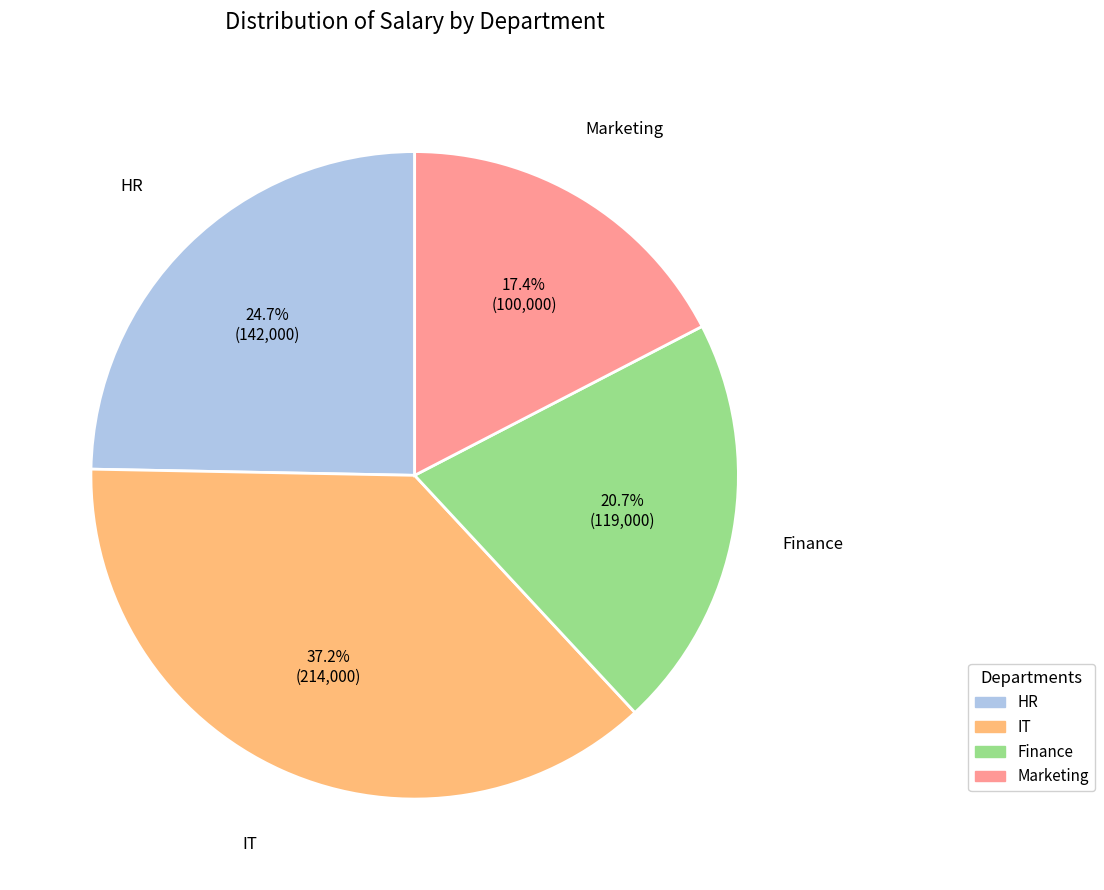

Is there any slice that represents more than half of the pie?

No